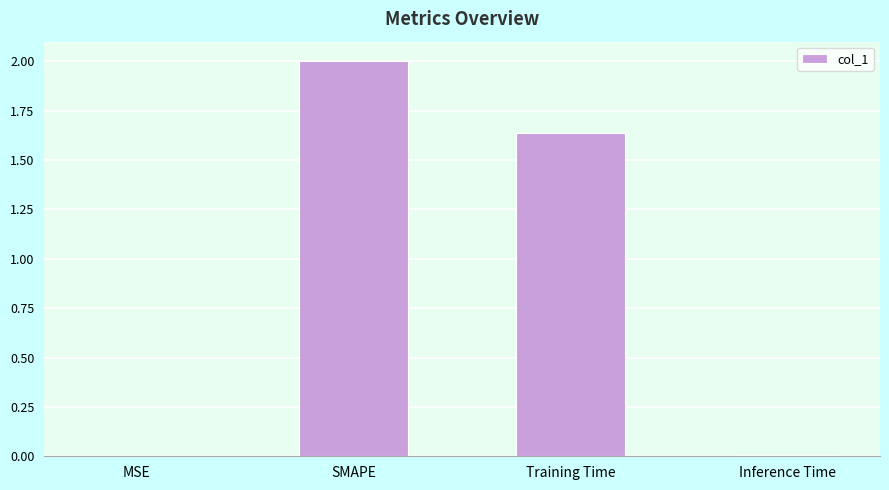

Between MSE and Training Time, which is larger?

Training Time